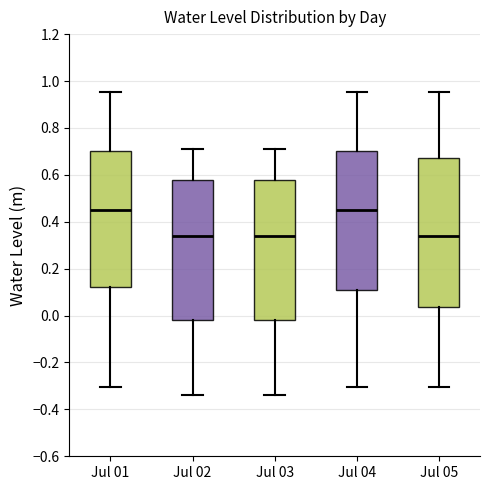

Reading left to right, read every box against the y-axis: the position of its median line, the range the box covers, and the ends of its whiskers. The values are not printed on the chart, so give them approximately, as read against the axis.

Jul 01: median 0.46, box 0.12 to 0.70, whiskers -0.30 to 0.96
Jul 02: median 0.34, box -0.02 to 0.58, whiskers -0.34 to 0.72
Jul 03: median 0.34, box -0.02 to 0.58, whiskers -0.34 to 0.72
Jul 04: median 0.46, box 0.10 to 0.70, whiskers -0.30 to 0.96
Jul 05: median 0.34, box 0.04 to 0.68, whiskers -0.30 to 0.96